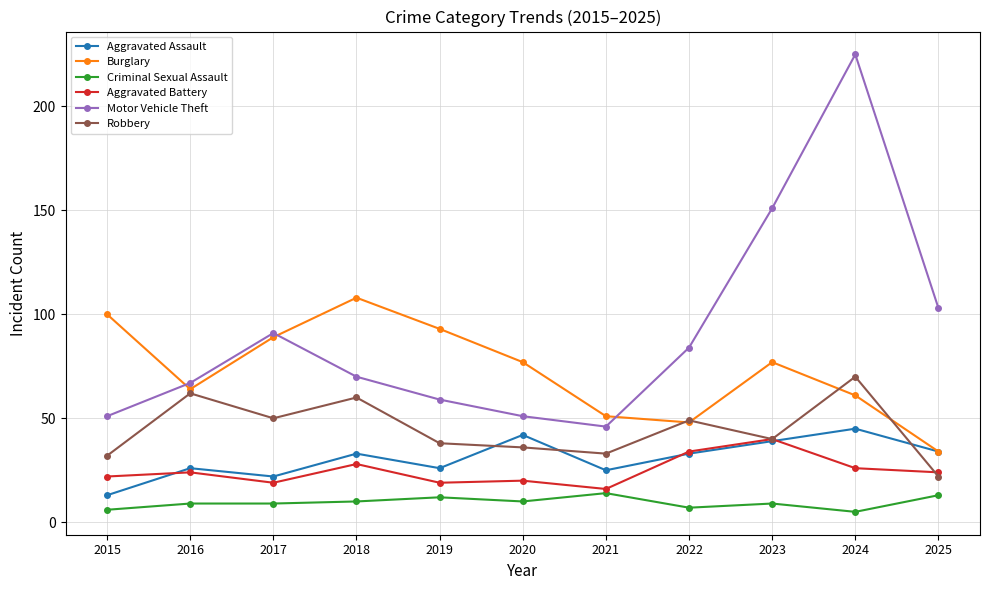

What is the sum of the Criminal Sexual Assault values at 2018 and 2017?

19